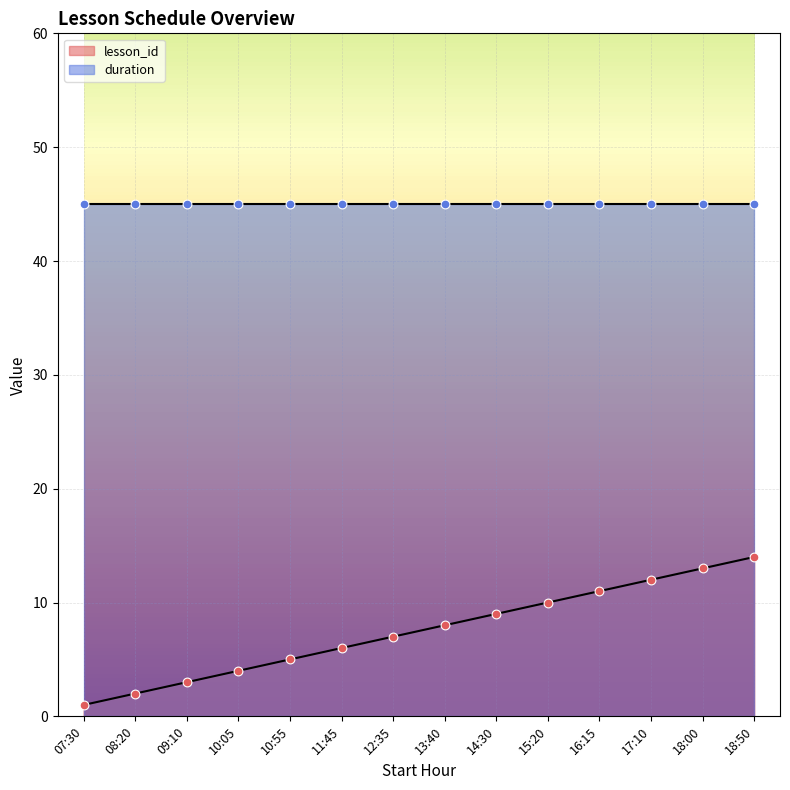

Between 18:50 and 17:10, which is larger?

18:50